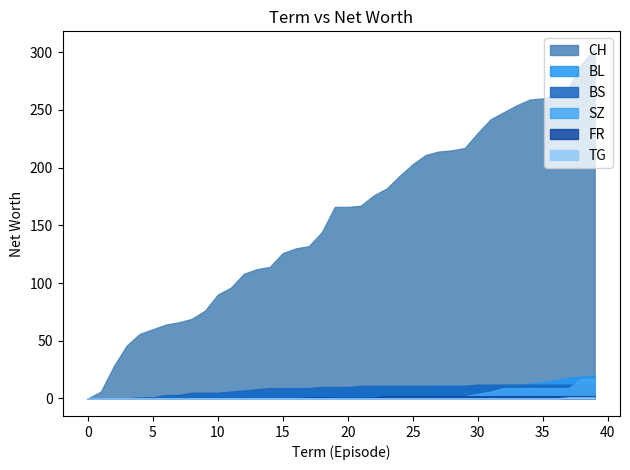

At which label is BL closest to 10?

27